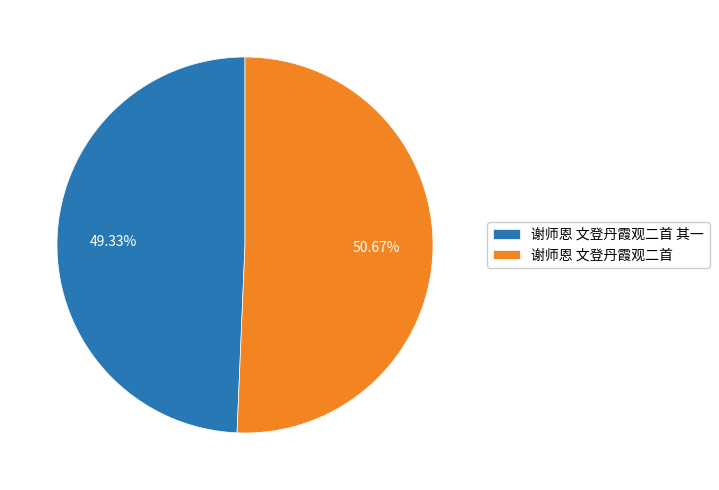

Is it true that 谢师恩 文登丹霞观二首 is 51% of the pie?

True